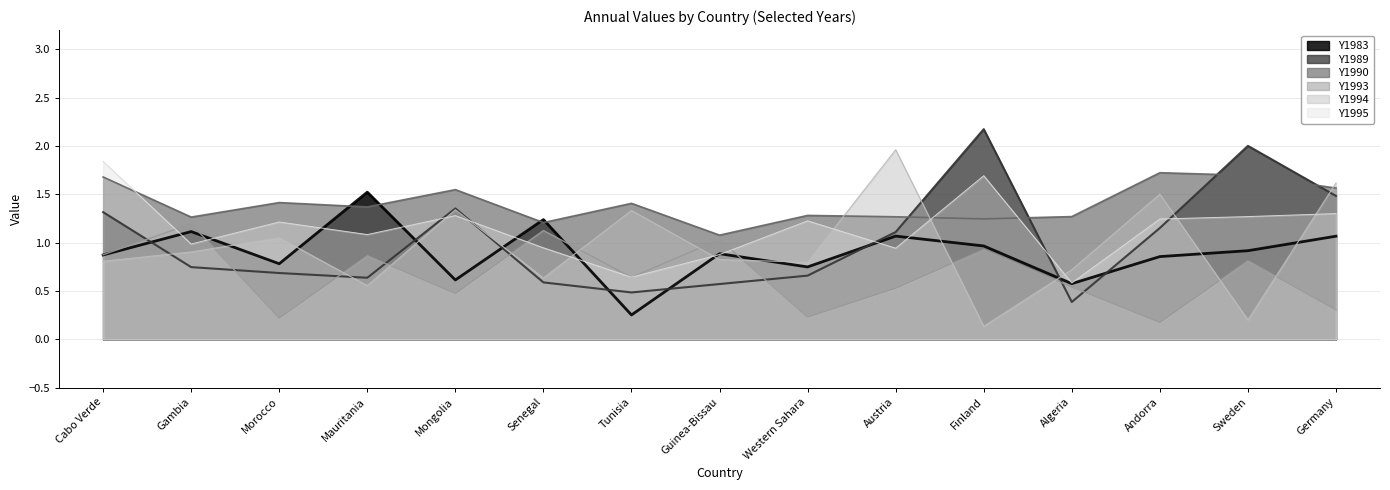

What is the sum of all Y1990 values?

21.0